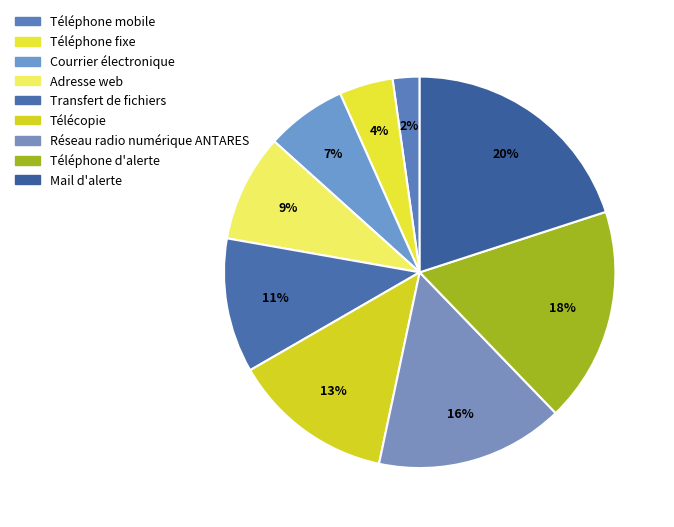

To the nearest percent, what is the average slice percentage?

11%